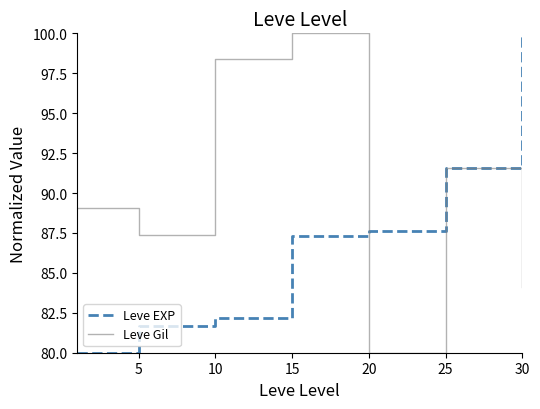

In Leve Gil, how many points are lower than both neighbors (excluding endpoints)?

2